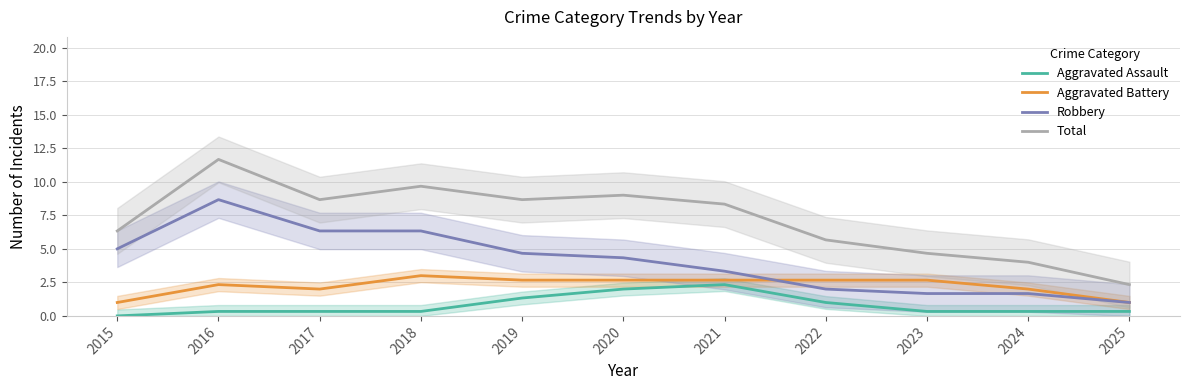

Does the chart display data point markers on the line(s)?

No